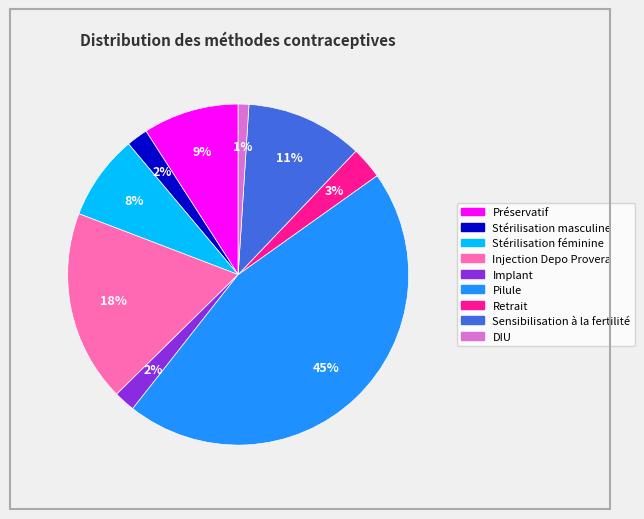

To the nearest percent, what is the combined percentage of Injection Depo Provera and Stérilisation féminine?

26%